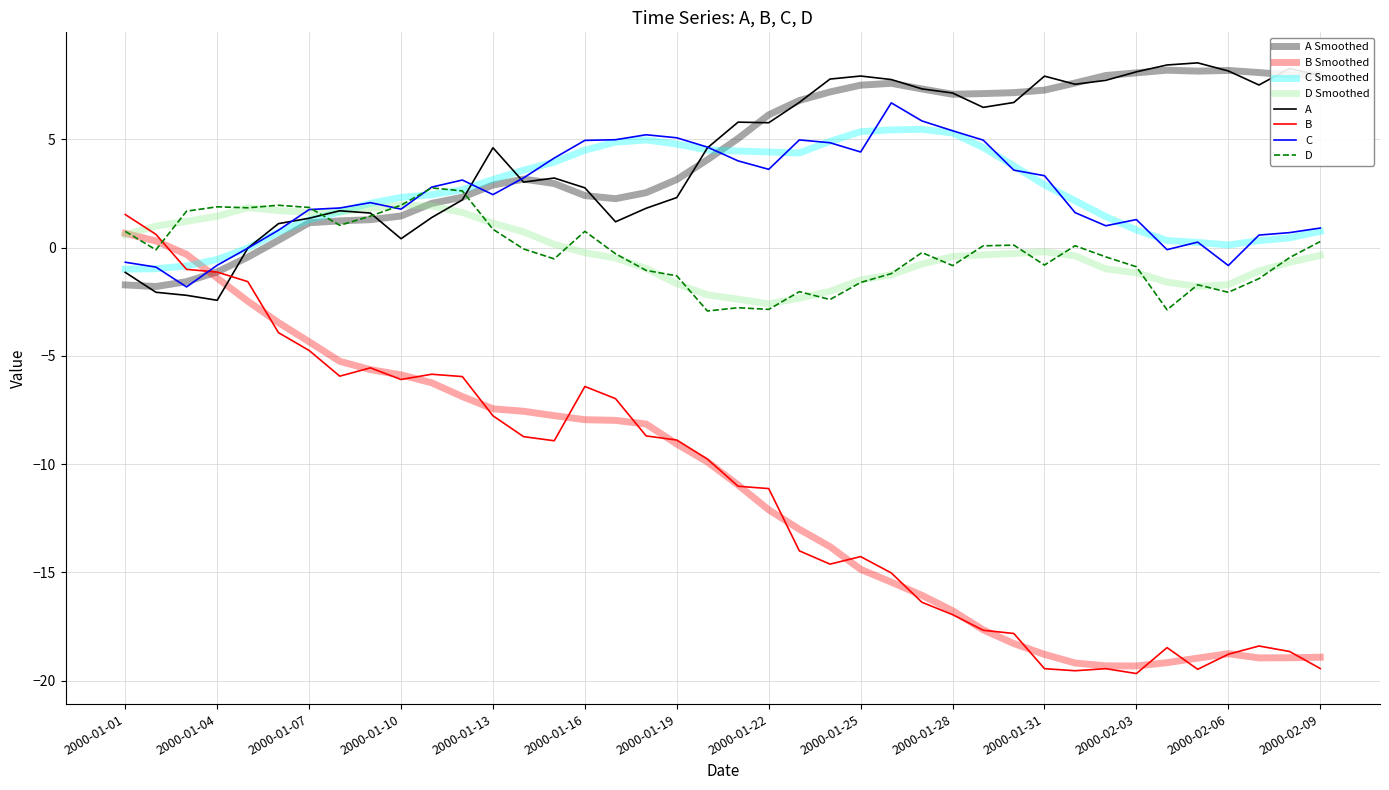

Is this an area chart (filled region under the line)?

No